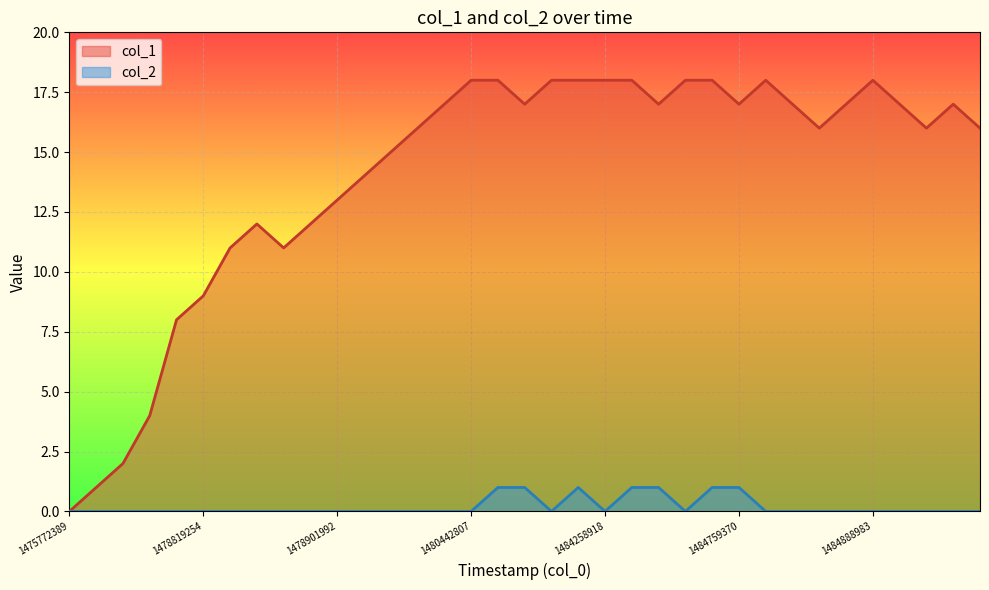

Reading left to right, extract all data points from this chart.

col_1: 0	1	2	4	8	9	11	12	11	12	13	14	15	16	17	18	18	17	18	18	18	18	17	18	18	17	18	17	16	17	18	17	16	17	16
col_2: 0	0	0	0	0	0	0	0	0	0	0	0	0	0	0	0	1	1	0	1	0	1	1	0	1	1	0	0	0	0	0	0	0	0	0